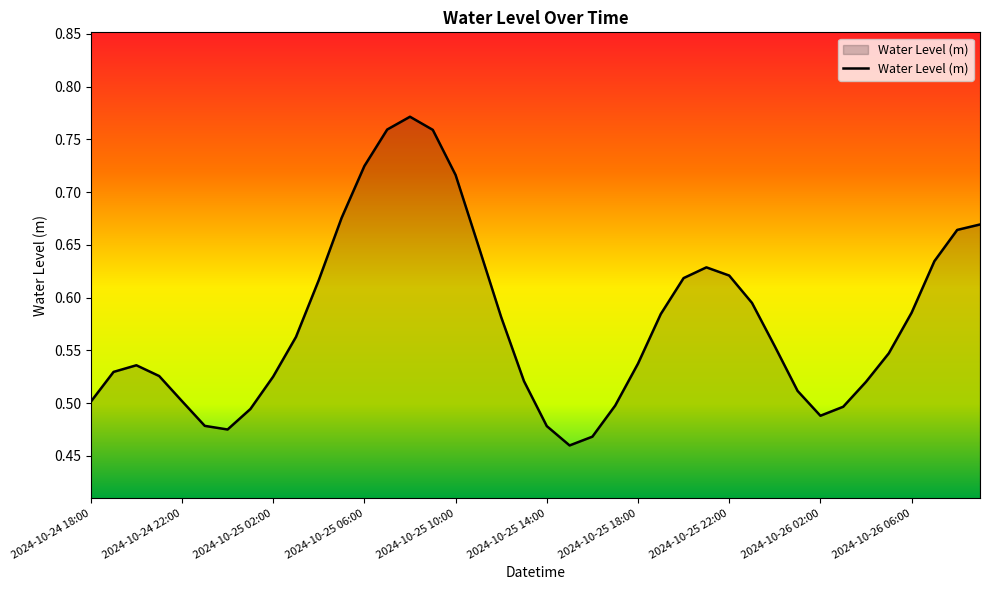

What is the difference between the maximum and minimum values?

0.3